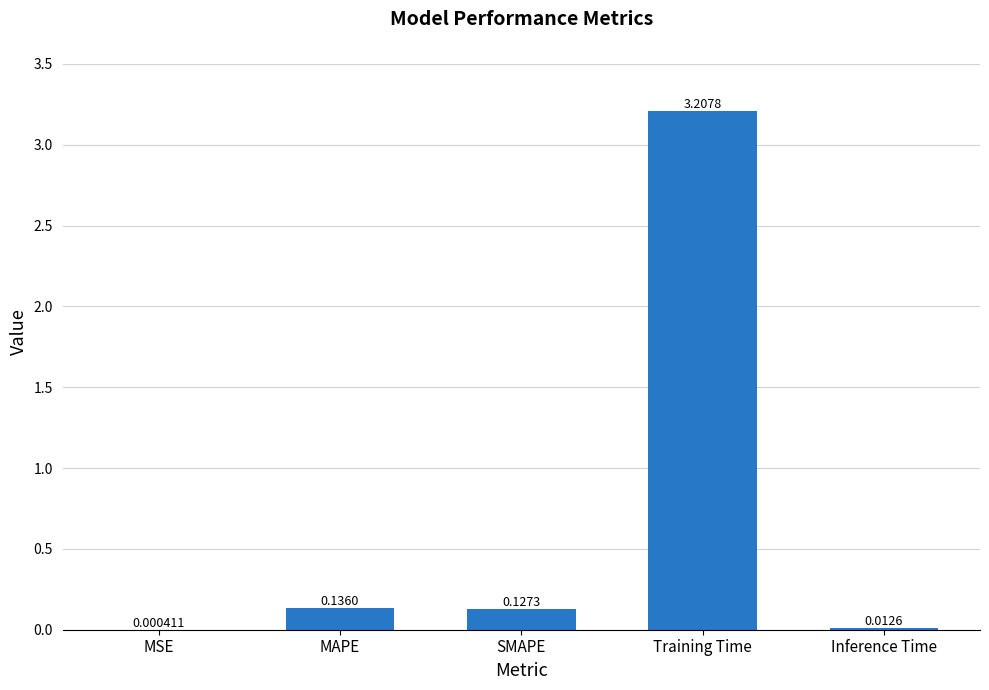

What is the maximum value shown in the chart?

3.2